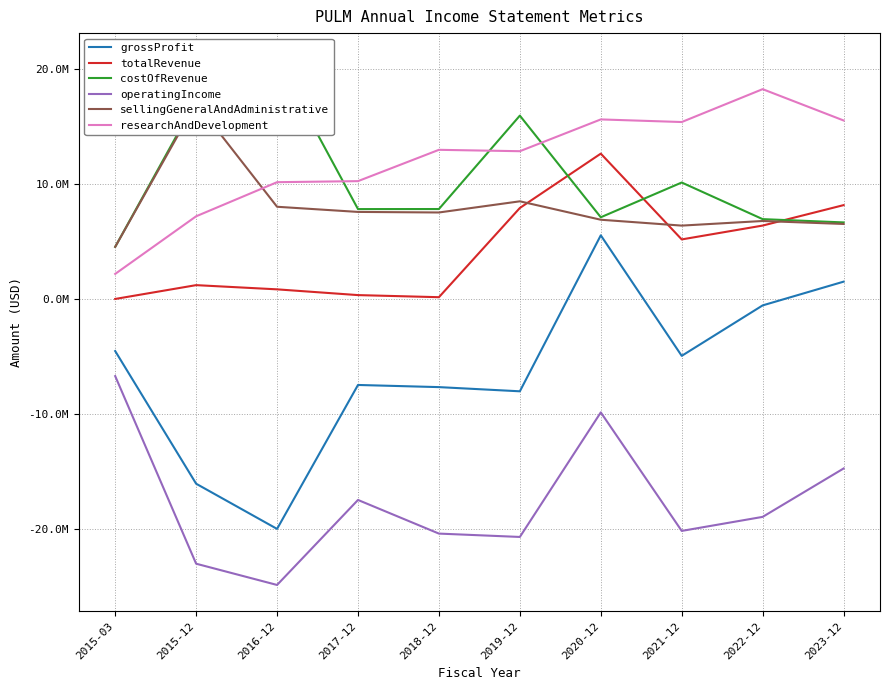

Which series changed the most between 2016-12 and 2019-12?

grossProfit